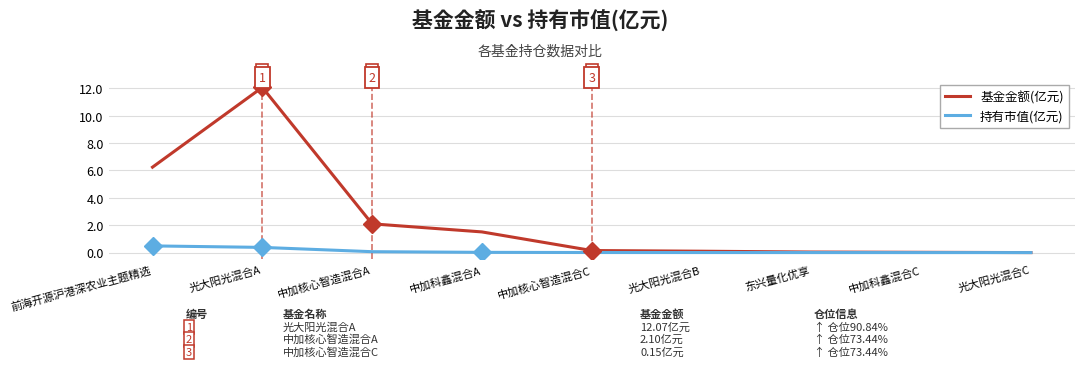

What is the difference between the highest and lowest values at 前海开源沪港深农业主题精选?

5.8